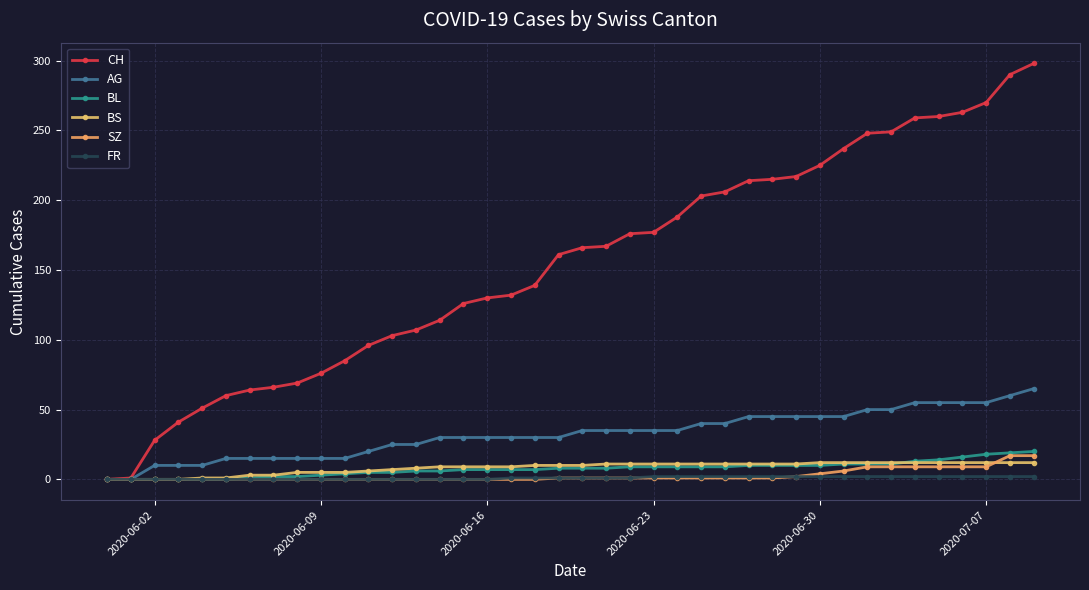

True or false: BS and AG intersect in this chart.

False